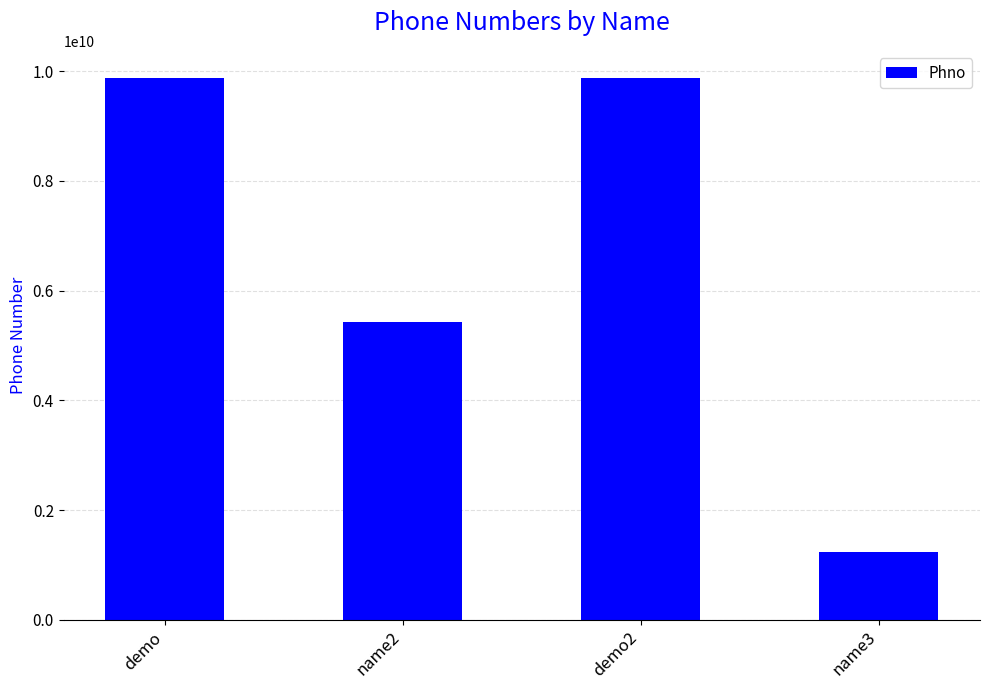

What is the difference between the maximum and minimum values?

8642086420